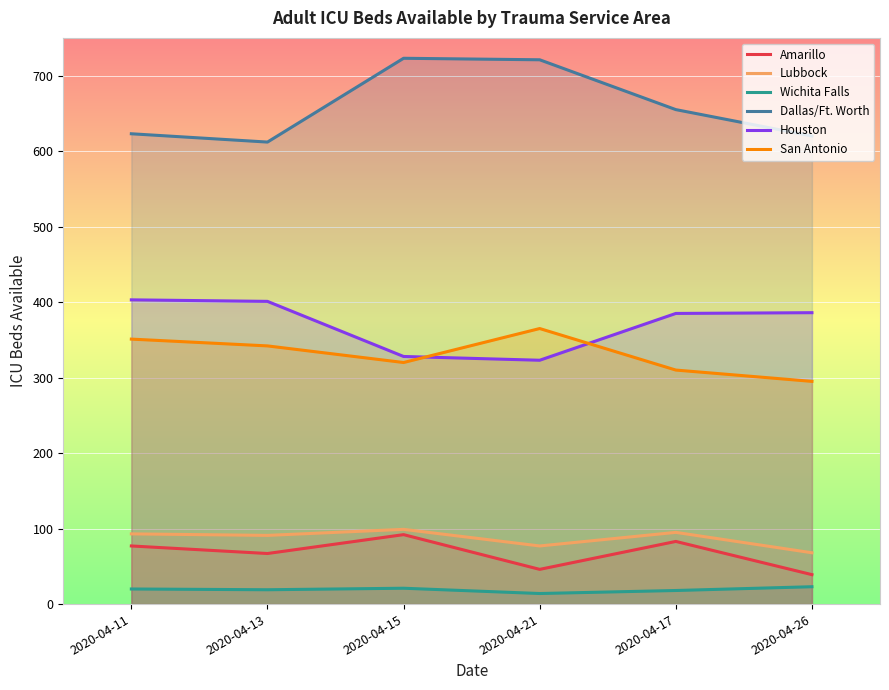

How many data points in Dallas/Ft. Worth are less than 655?

3